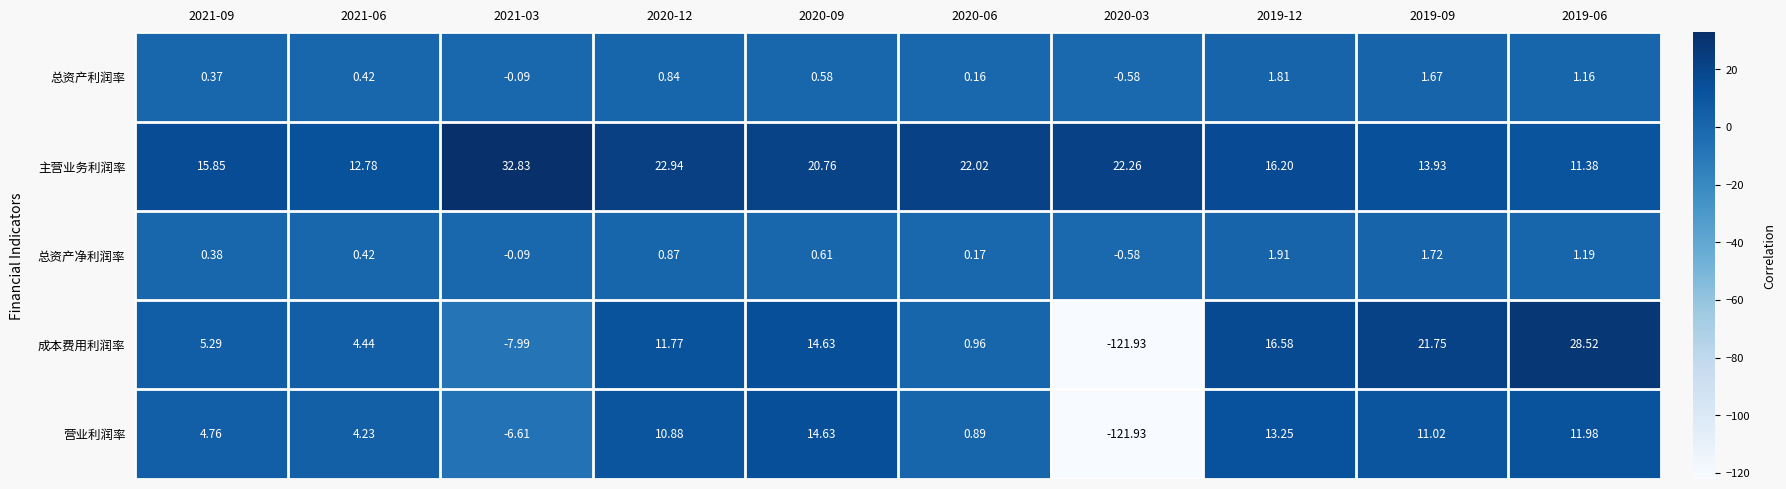

How many values in the 总资产净利润率 series are below 0?

2